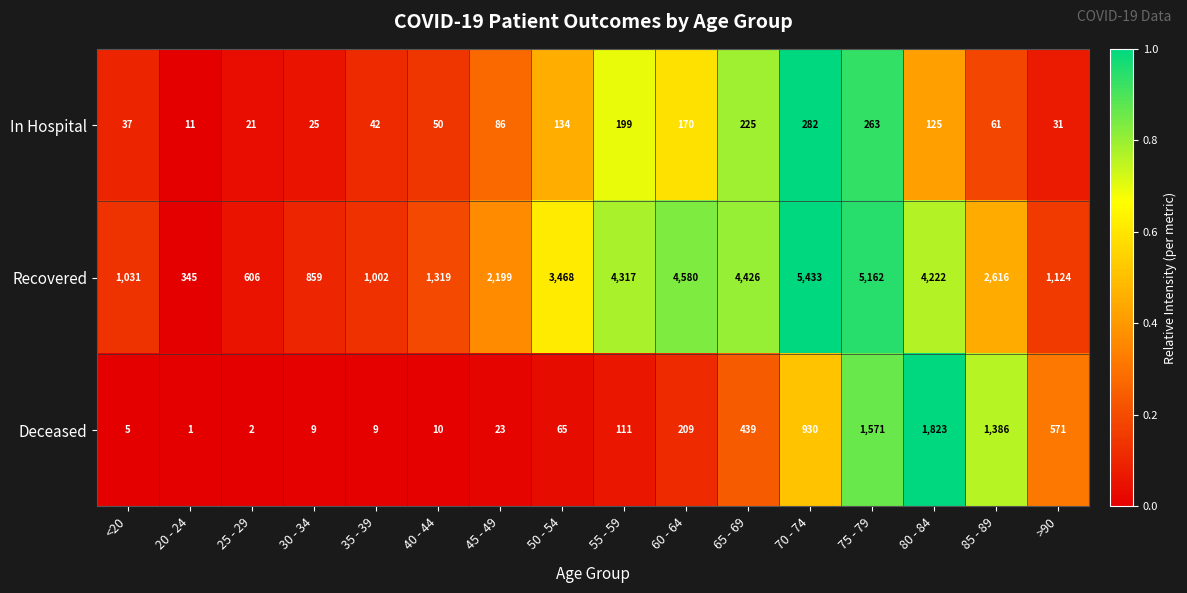

Which series has the largest total across all categories?

Recovered